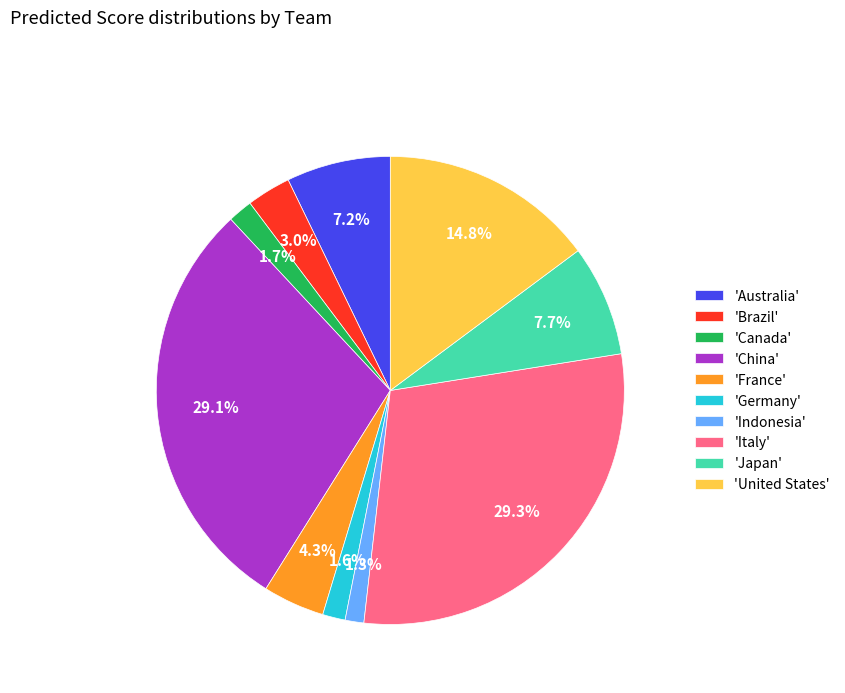

Between 'United States' and 'Germany', which is larger?

'United States'